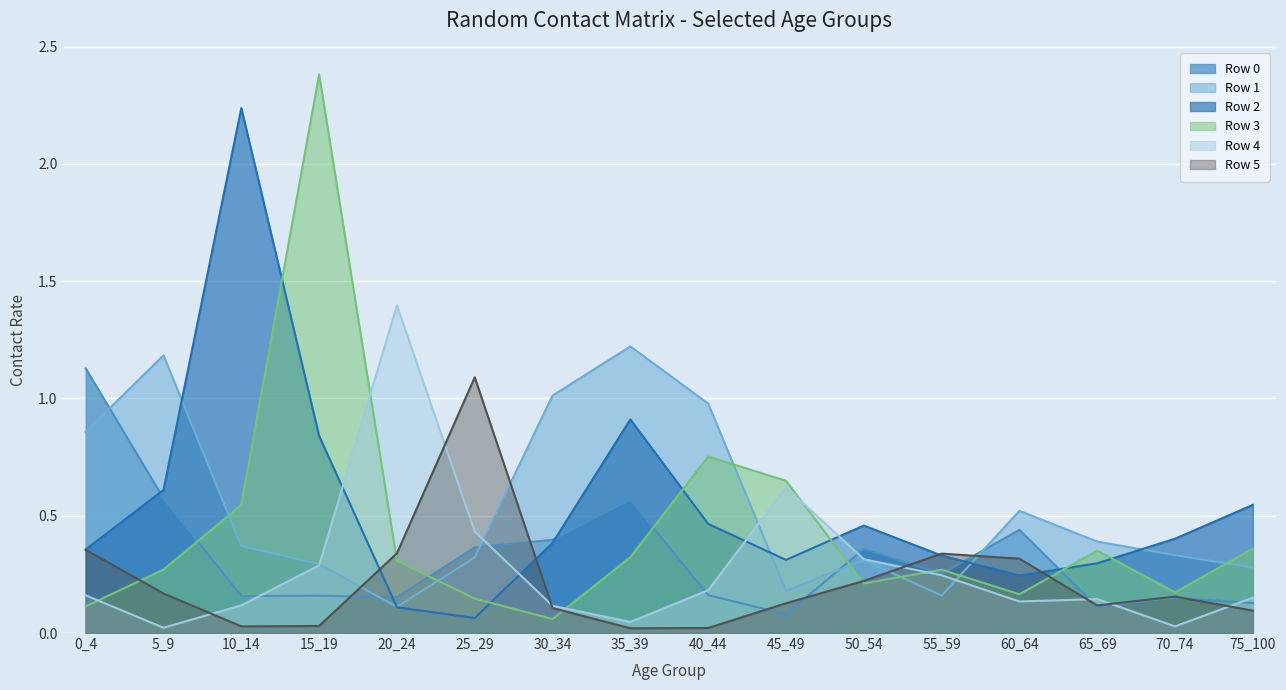

What is the sum of all Row 5 values?

3.5